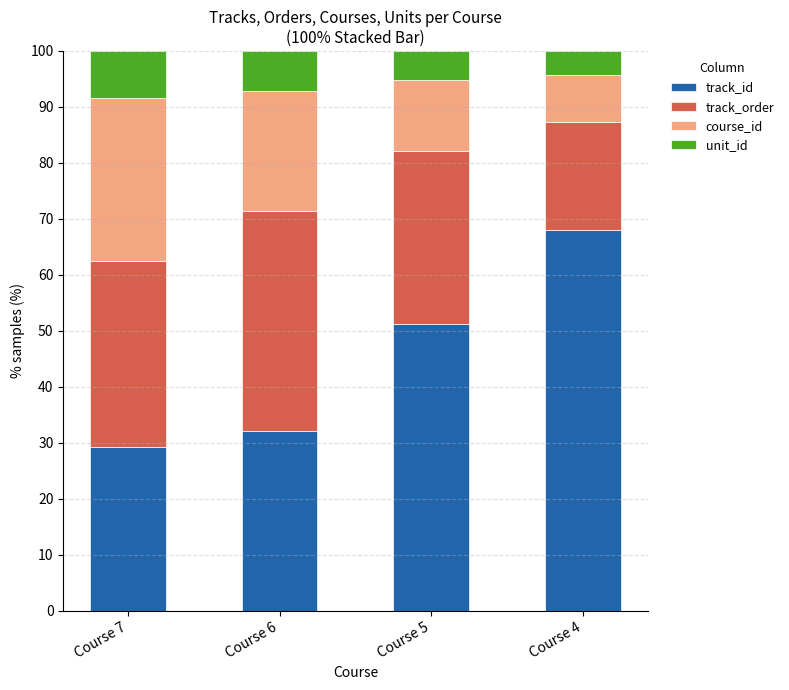

List the labels in order of track_id value, largest first.

Course 4, Course 5, Course 6, Course 7